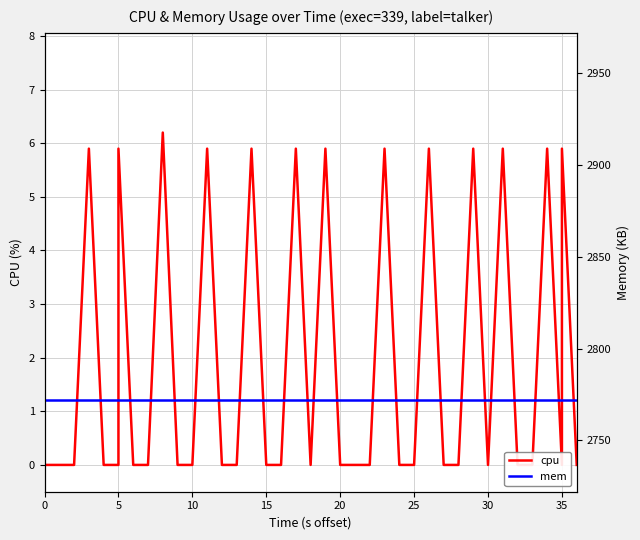

Is it true that mem equals 1353.4 at 26?

False